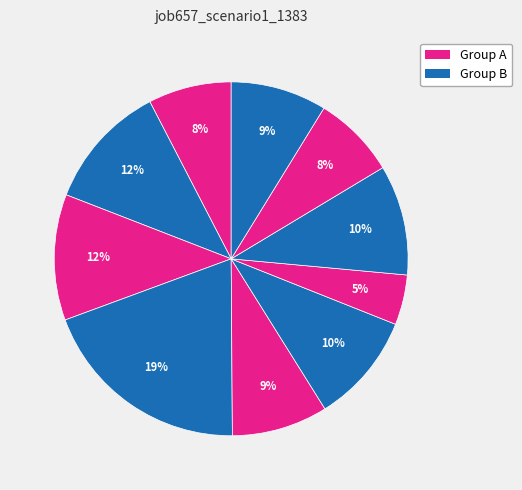

Count the number of slices in the pie.

10